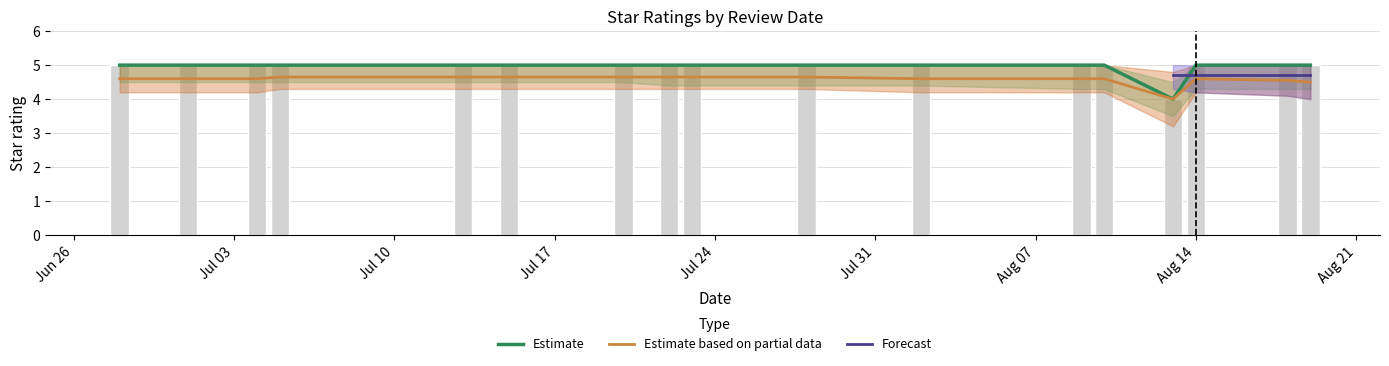

At how many categories does at least one series exceed 4?

16